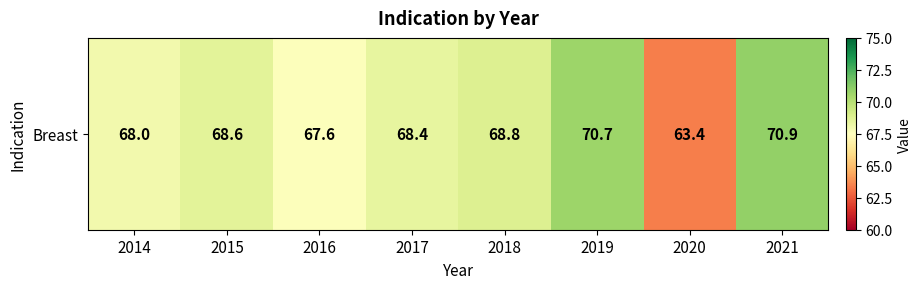

Rank the categories by value from lowest to highest.

2020, 2016, 2014, 2017, 2015, 2018, 2019, 2021